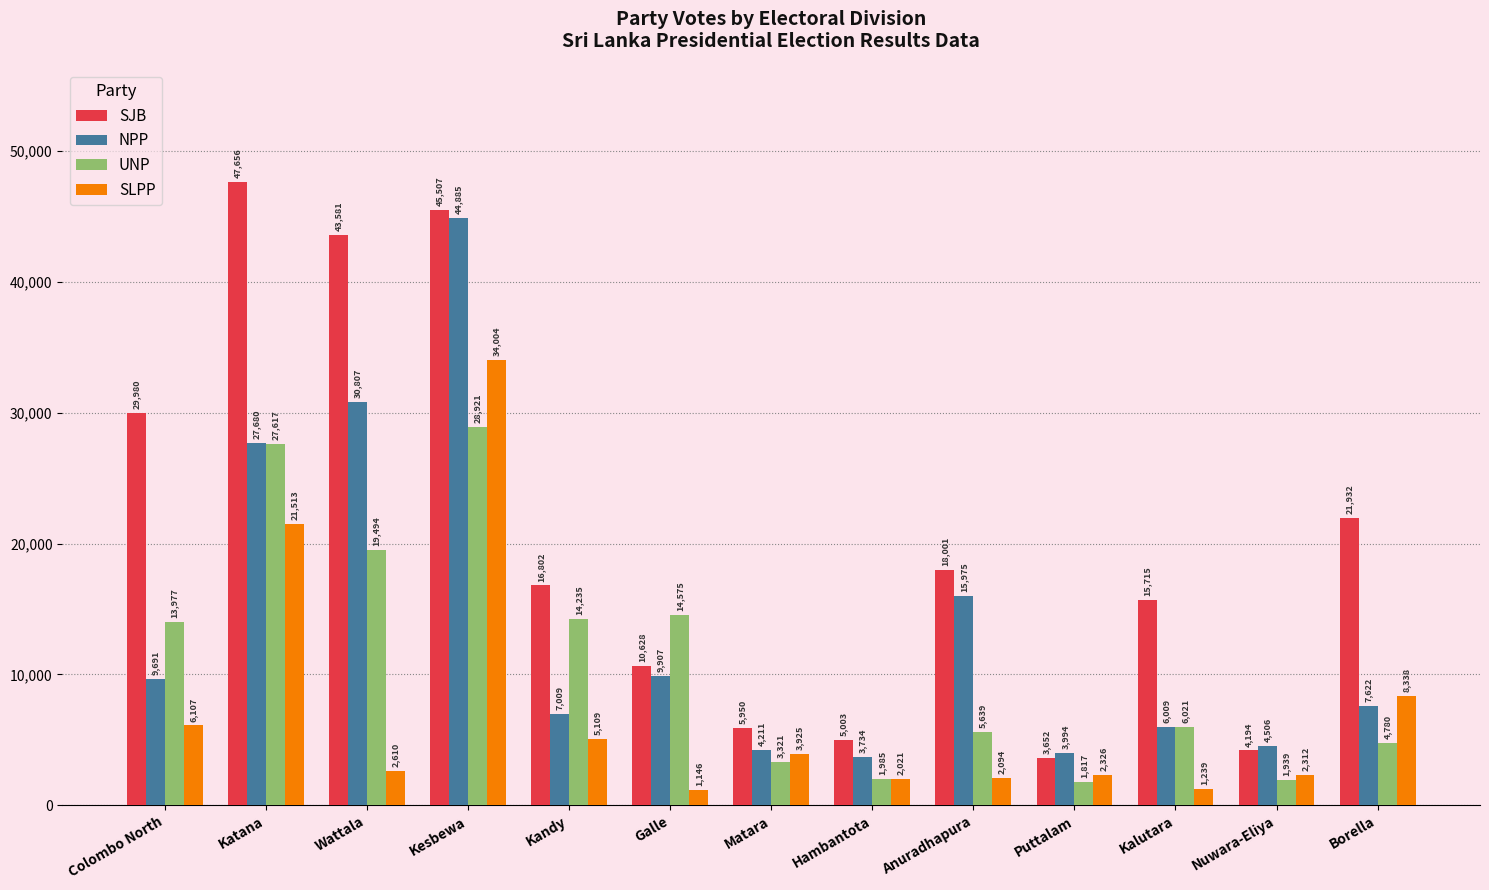

Which series has the largest range (max minus min)?

SJB